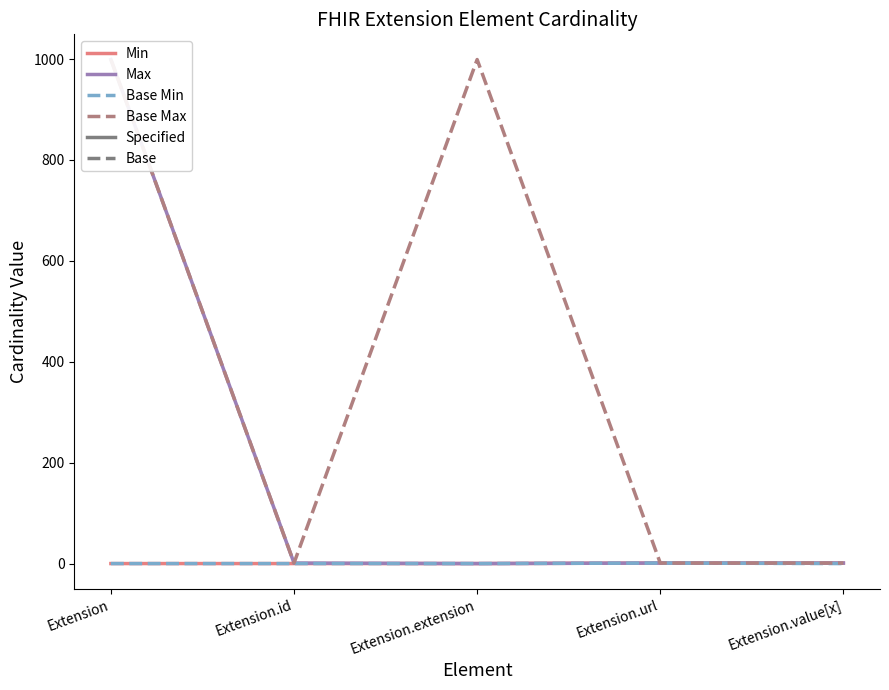

What is the difference between the Base Min values at Extension.value[x] and Extension.url?

1